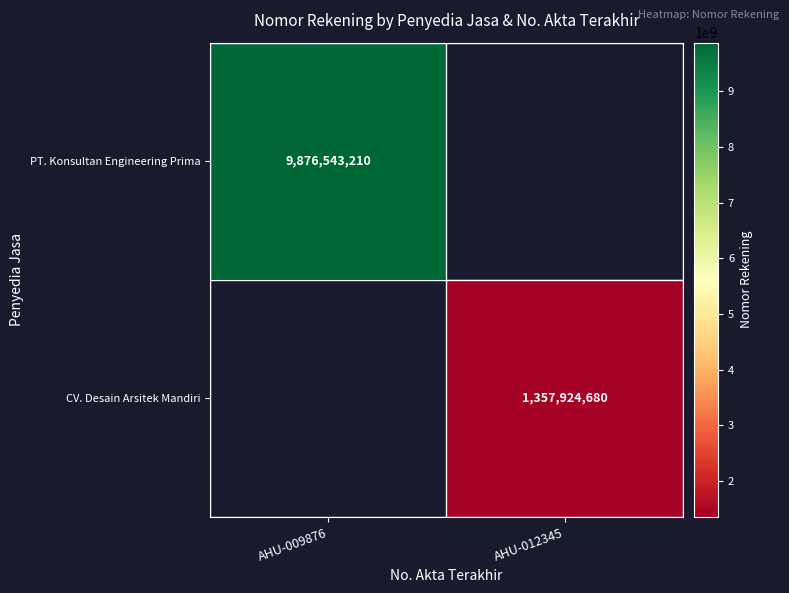

True or false: CV. Desain Arsitek Mandiri has a value of 2114458637 at AHU-012345.

False